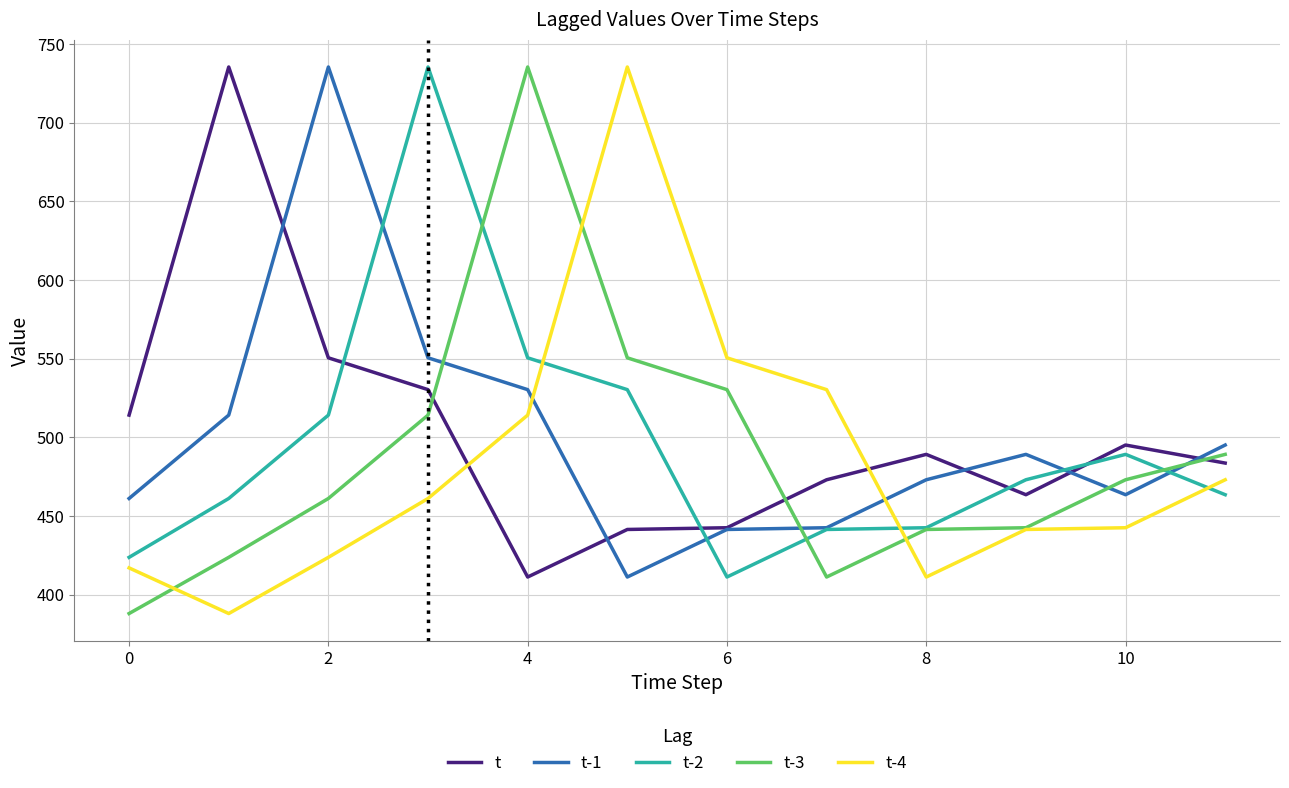

Does the chart have visible grid lines?

Yes